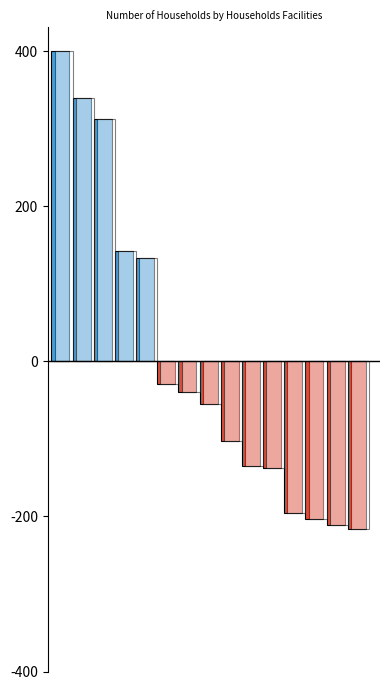

At which category does the chart reach its minimum across all series?

14